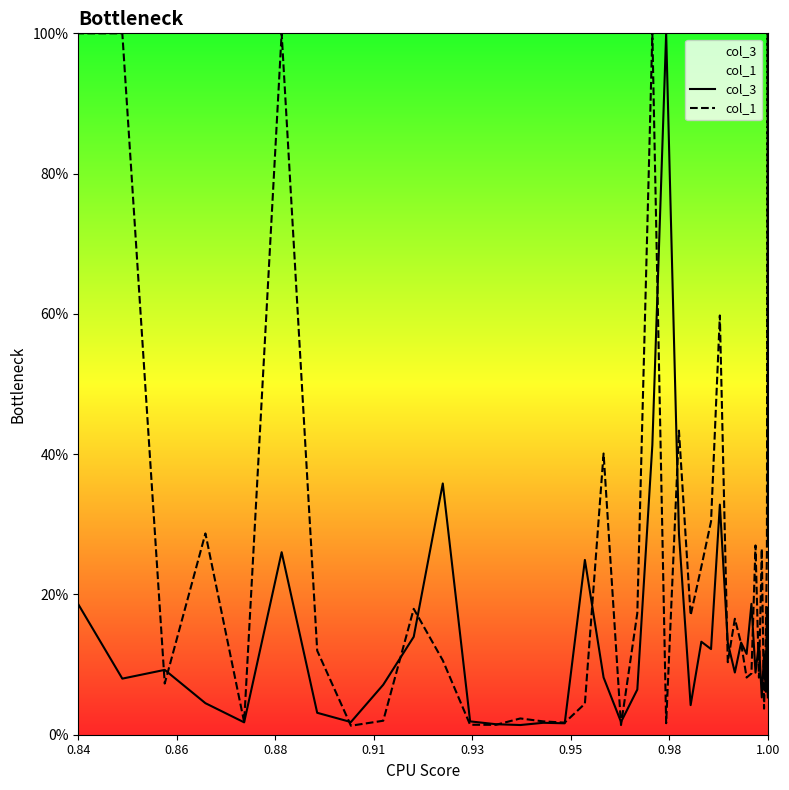

What position from the left is 0.91?

4